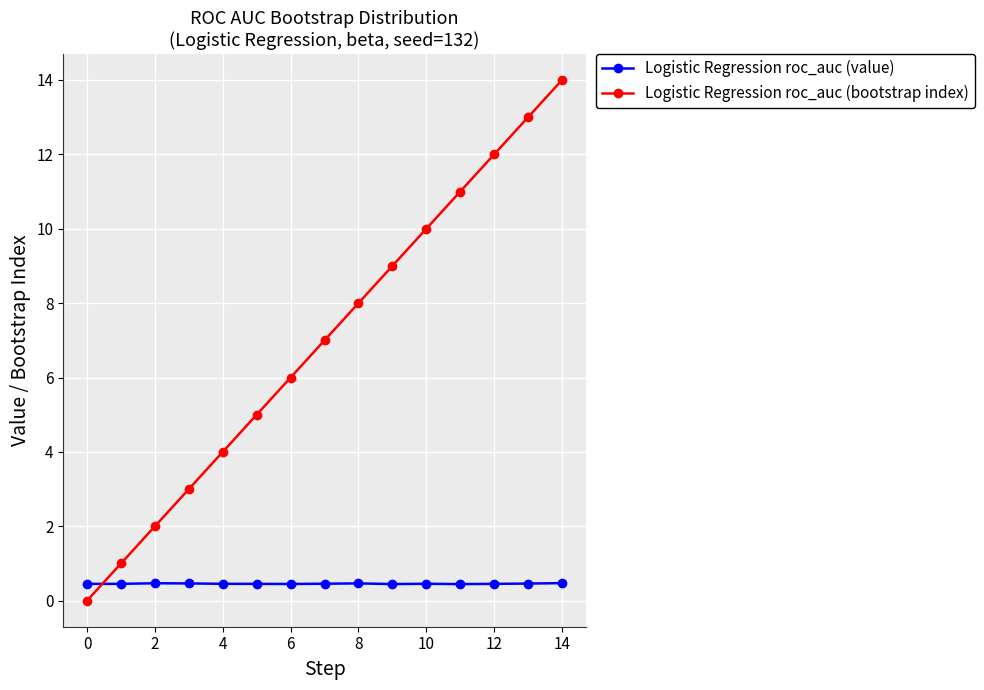

How many categories are shown in the chart?

15